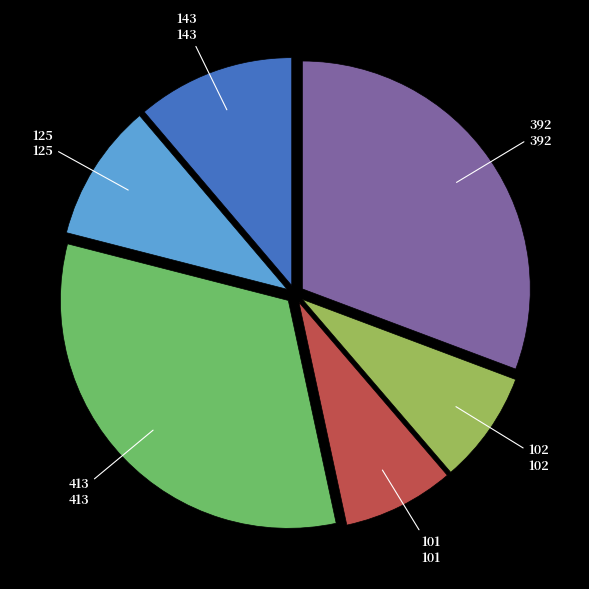

Which has a higher value, 392 or 125?

392